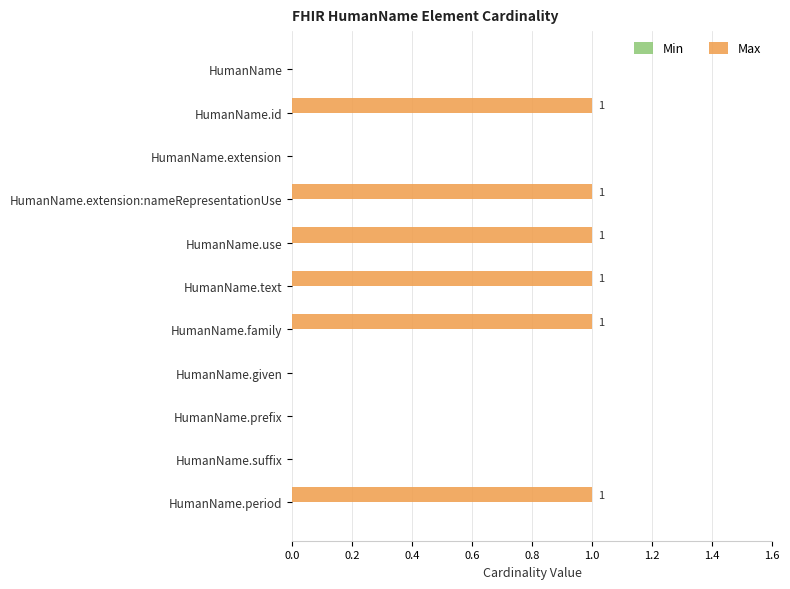

Is it true that the value at HumanName.given is 0?

True